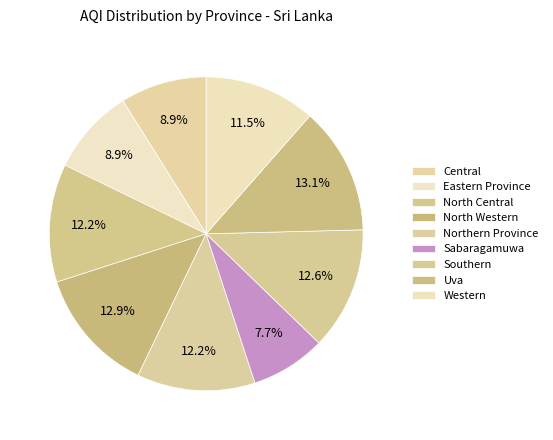

Which slice is the smallest?

Sabaragamuwa